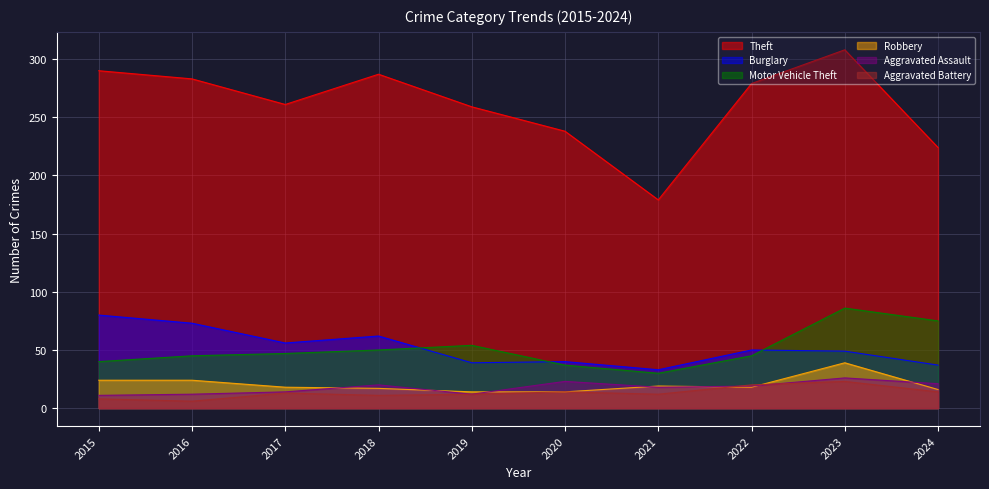

Reading right to left, list all the values displayed in this chart.

Theft: 224	308	279	179	238	259	287	261	283	290
Burglary: 37	49	50	33	40	39	62	56	73	80
Motor Vehicle Theft: 75	86	45	30	37	54	50	47	45	40
Robbery: 16	39	18	19	14	14	17	18	24	24
Aggravated Assault: 21	26	19	18	23	12	20	14	12	11
Aggravated Battery: 14	23	20	12	14	12	11	13	6	8